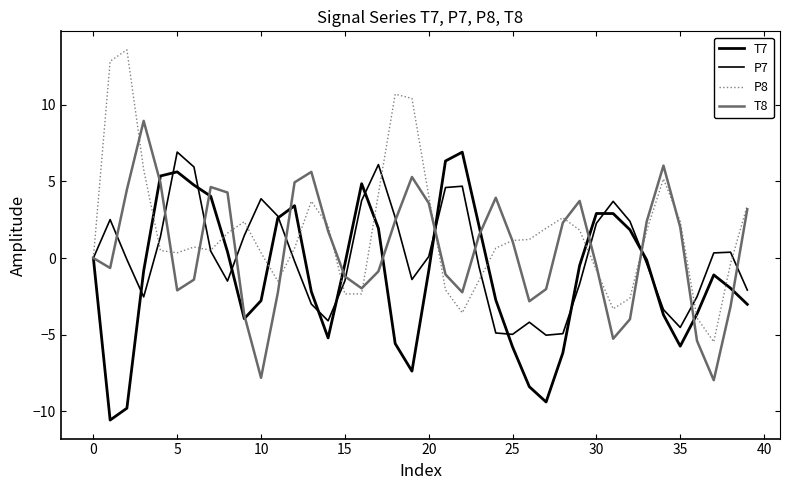

How many lines are shown in the chart?

4